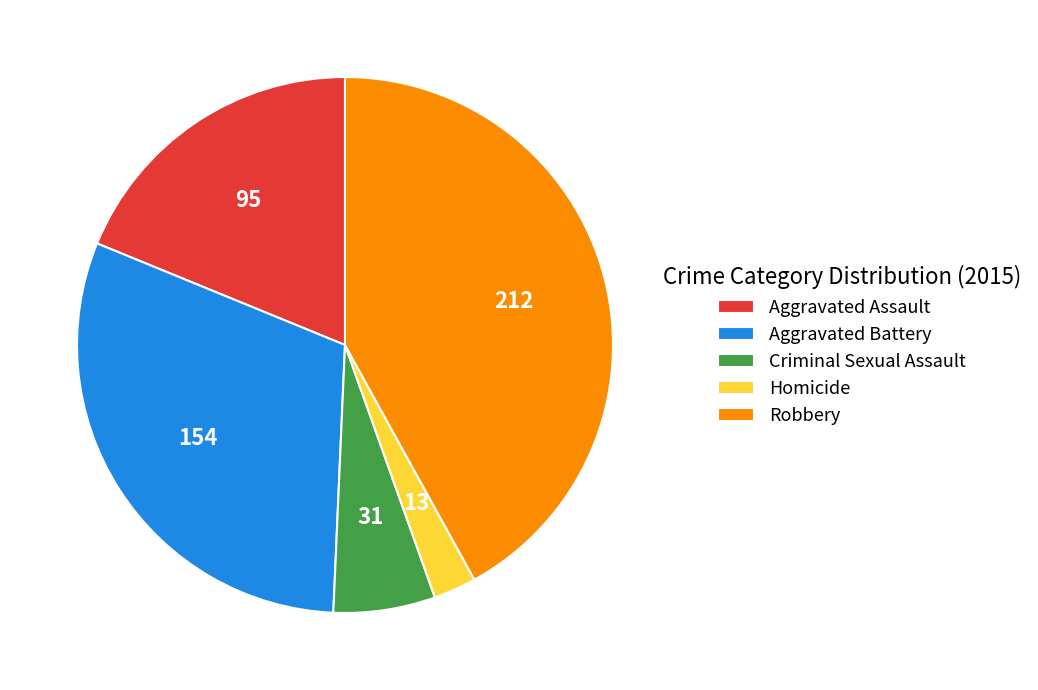

How many slices are in this pie chart?

5